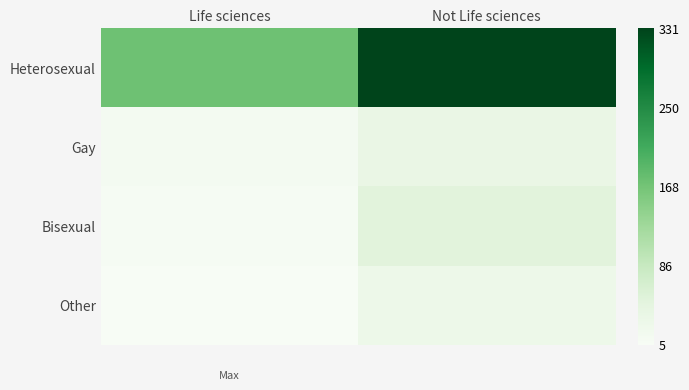

Reading left to right, extract all data points from this chart.

Heterosexual: Life sciences=173	Not Life sciences=331
Gay: Life sciences=13	Not Life sciences=35
Bisexual: Life sciences=10	Not Life sciences=50
Other: Life sciences=5	Not Life sciences=27